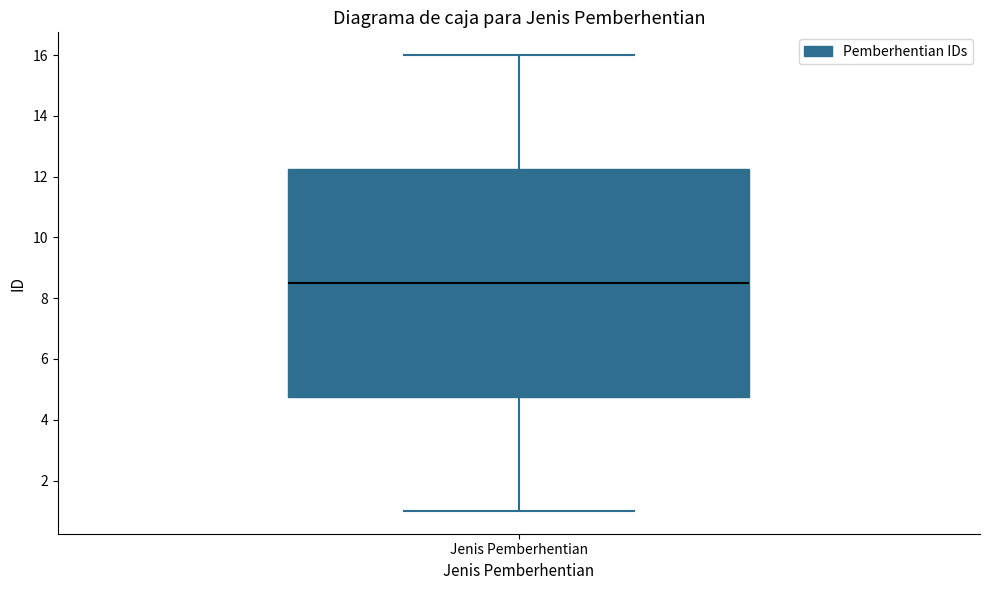

Where is the lower edge of the box for Jenis Pemberhentian on the y-axis? The values are not printed on the chart, so give them approximately, as read against the axis.

4.8